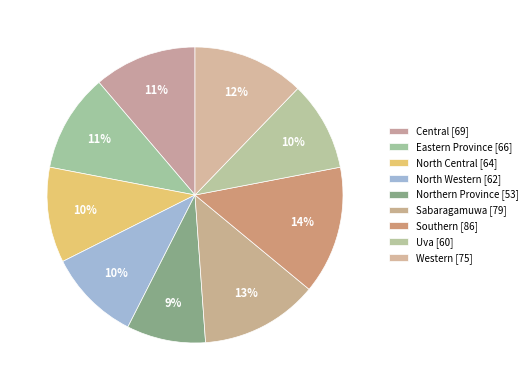

Which has a higher value, North Central or Northern Province?

North Central